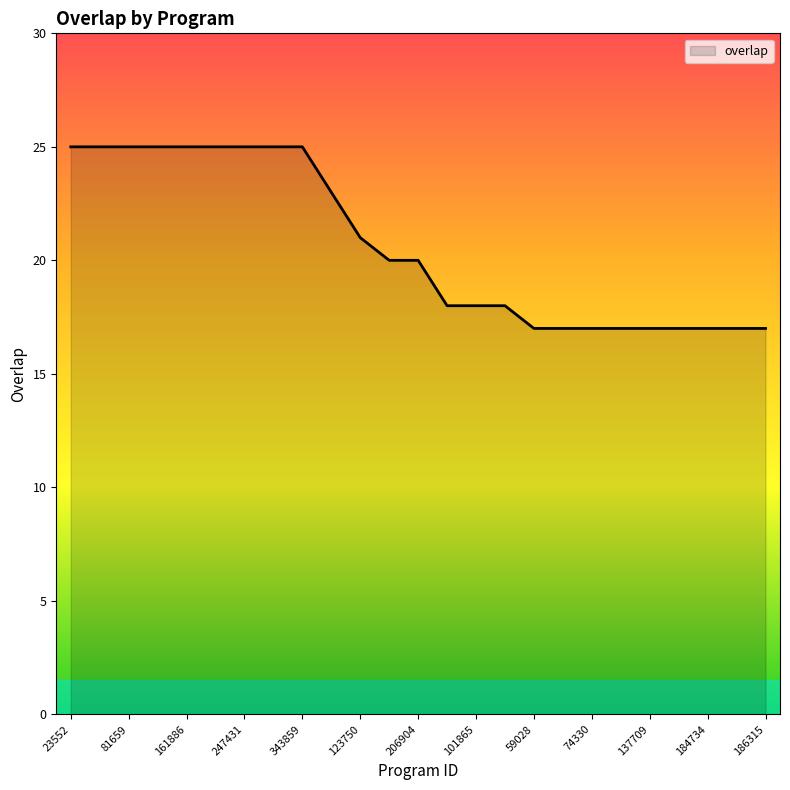

What is the difference between the maximum and minimum values?

8